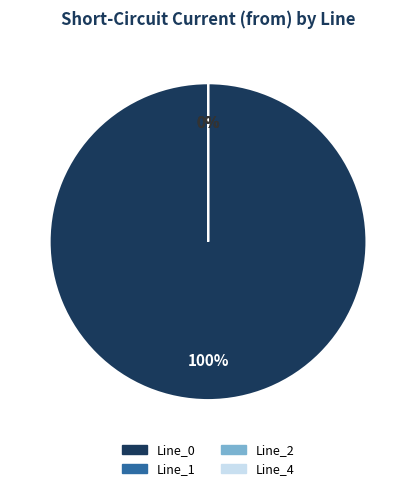

Which slice is the smallest?

Line_1